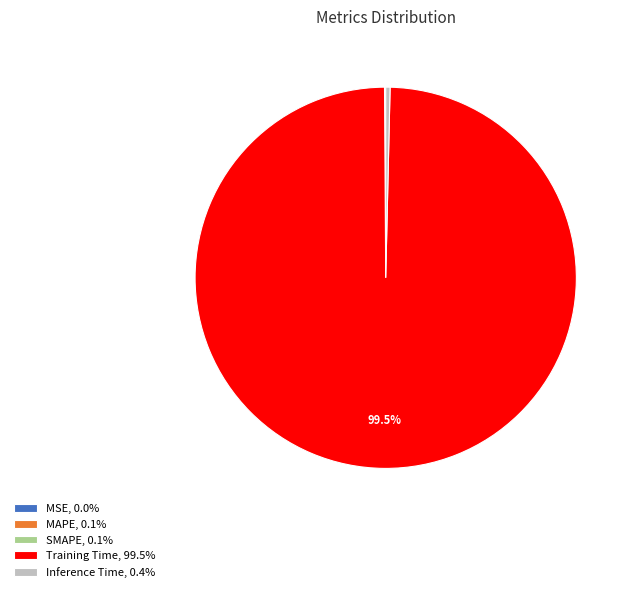

Does any single category account for the majority?

Yes